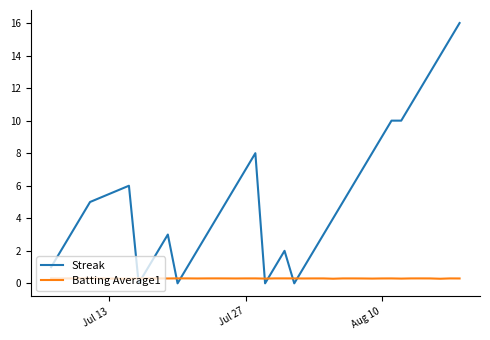

Rank the series by their maximum value, from lowest to highest.

Batting Average1, Streak